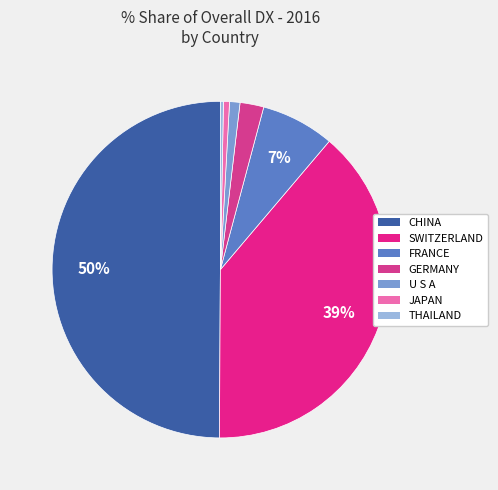

Rank the categories by value from lowest to highest.

THAILAND, JAPAN, U S A, GERMANY, FRANCE, SWITZERLAND, CHINA